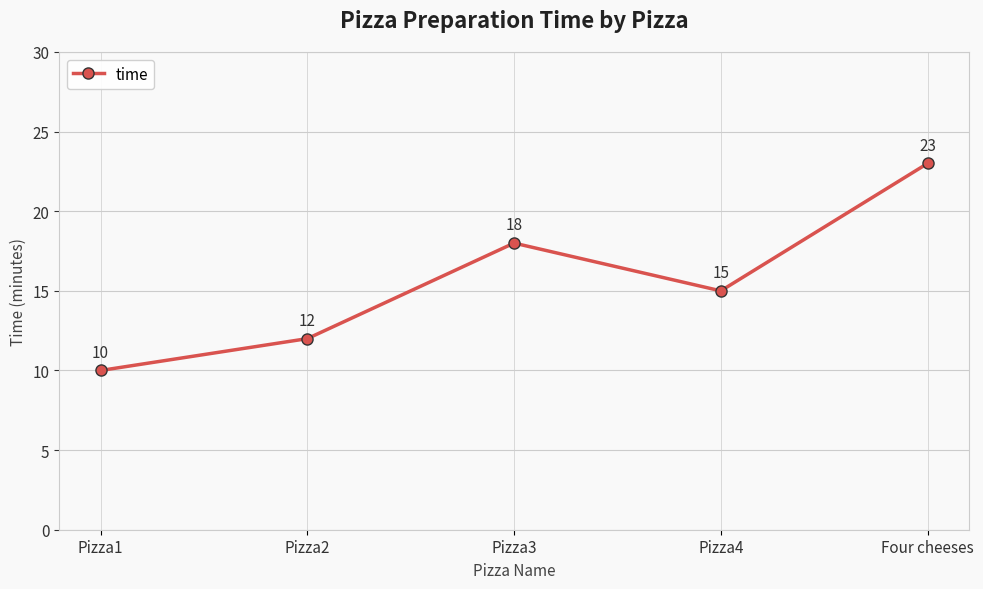

What is the greatest value displayed?

23